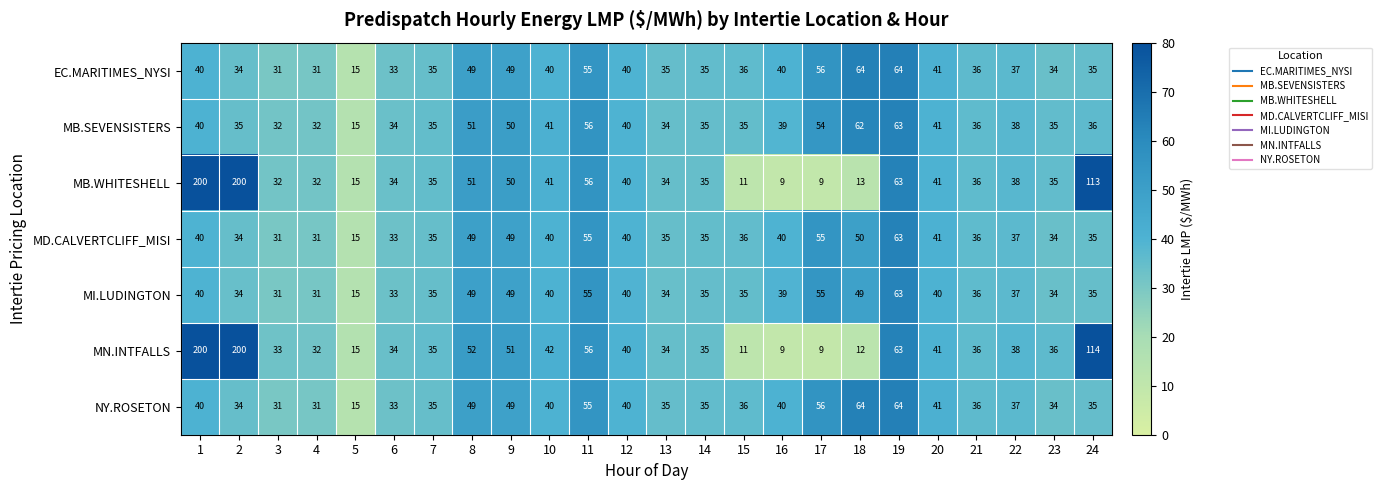

Where is MB.WHITESHELL nearest to the value 104?

24